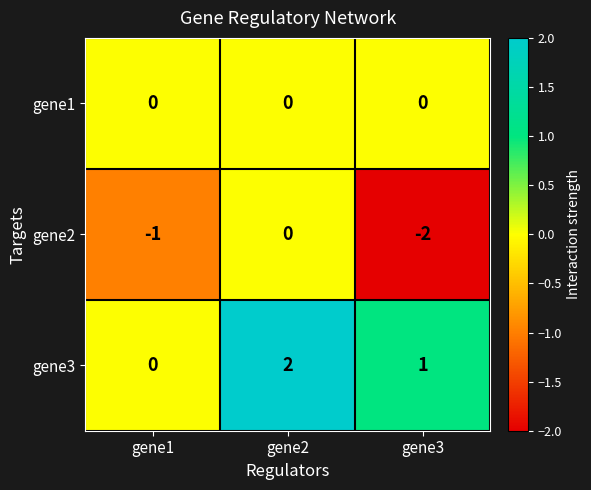

The value of gene2 at gene1 is -1. True or false?

True